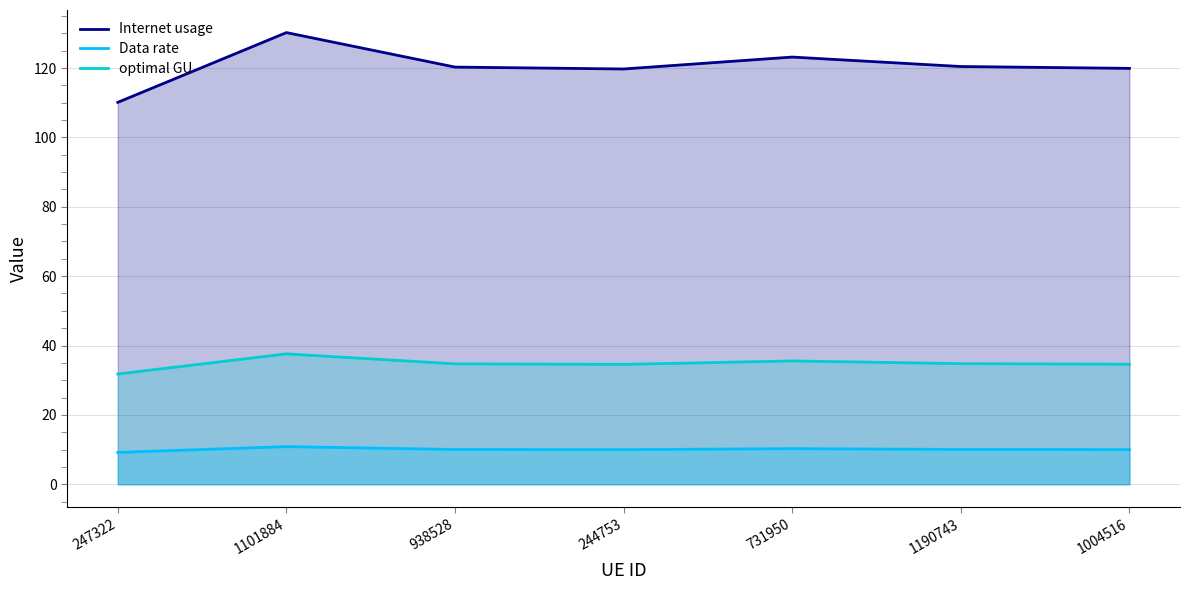

The Data rate series shows 15.6 at 244753. True or false?

False